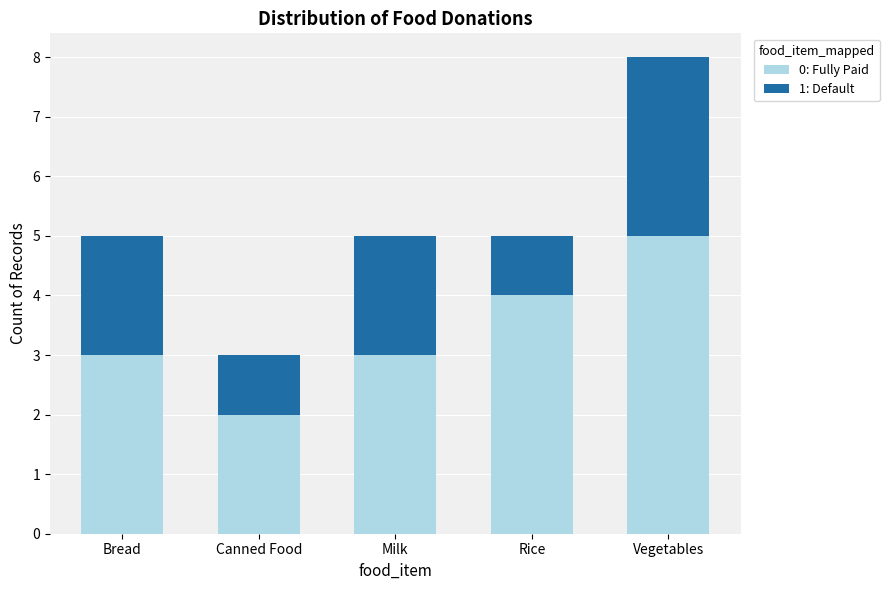

At which category is the sum across all series the highest?

Vegetables